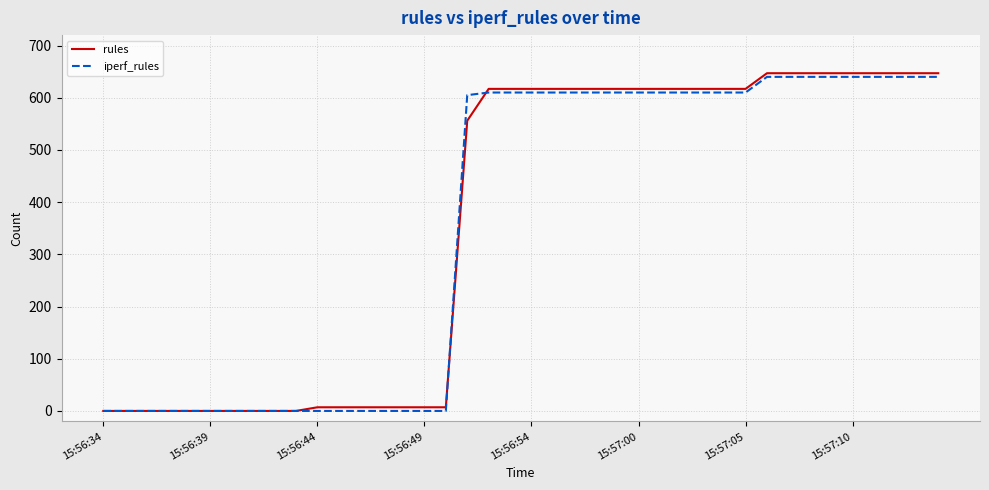

Rank the series by their maximum value, from highest to lowest.

rules, iperf_rules